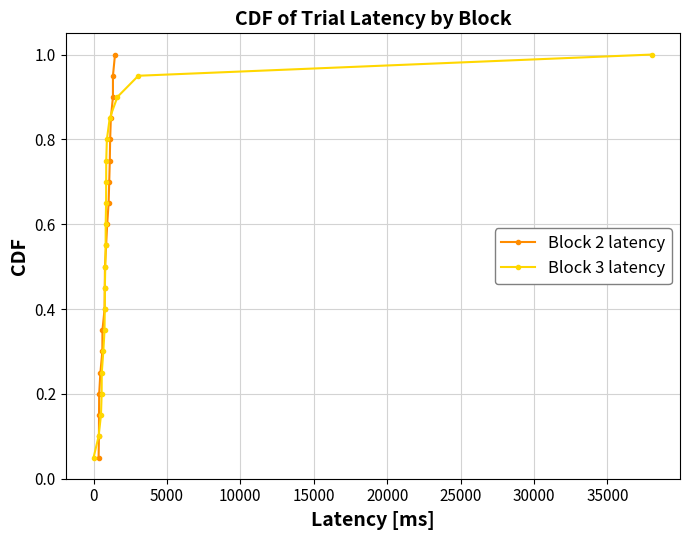

How many categories are shown in the chart?

20